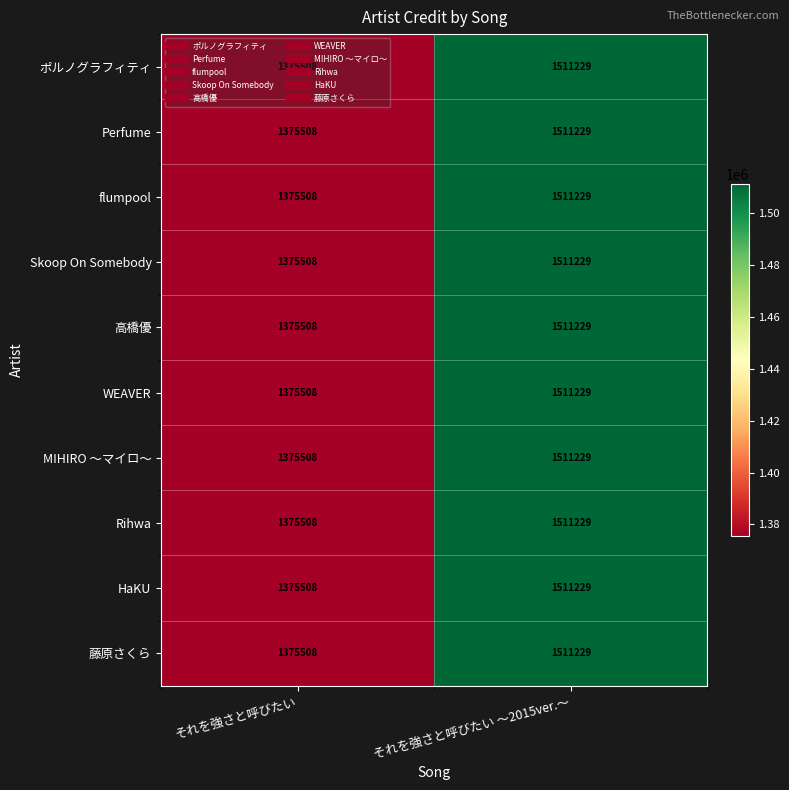

Is it true that Skoop On Somebody equals 1511229 at それを強さと呼びたい 〜2015ver.〜?

True